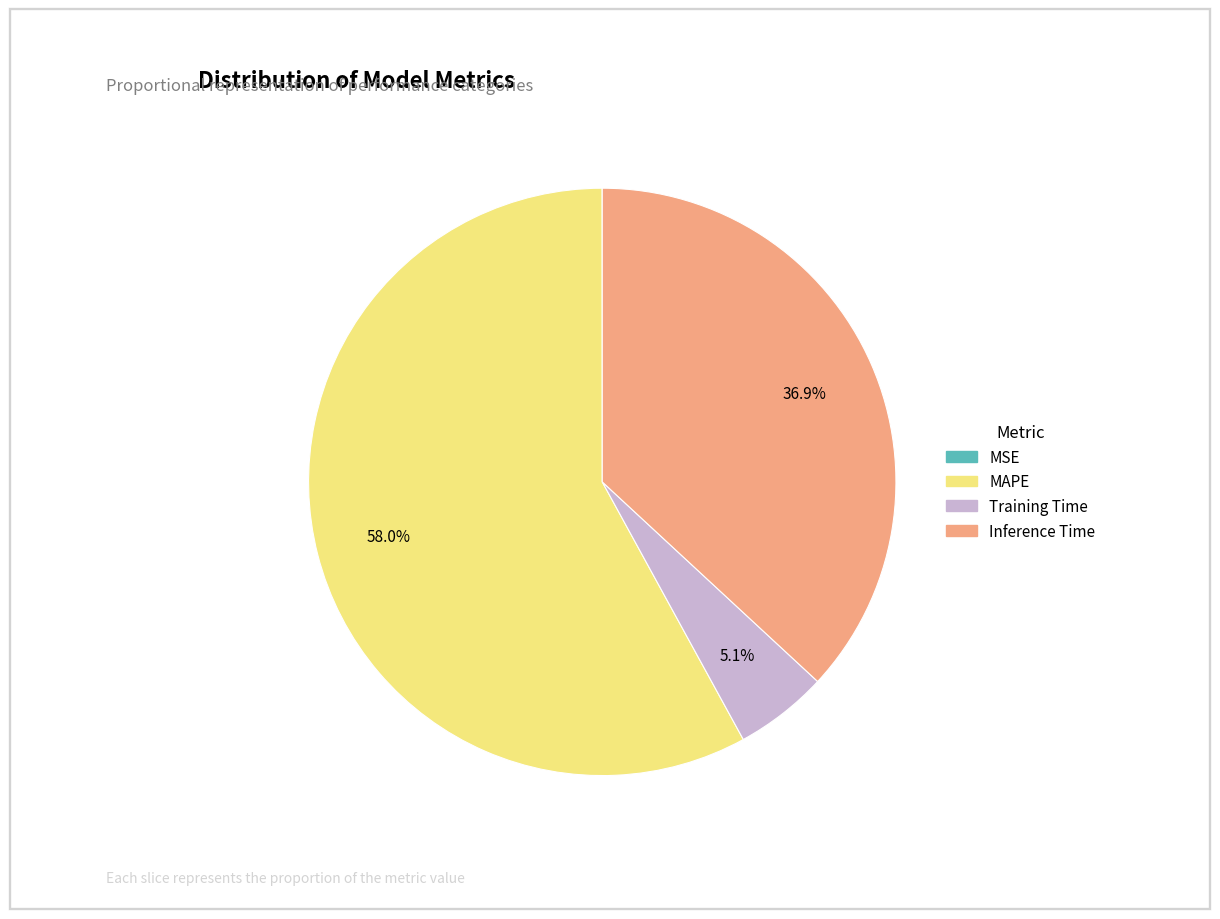

What percentage is the MAPE slice, to the nearest percent?

58%